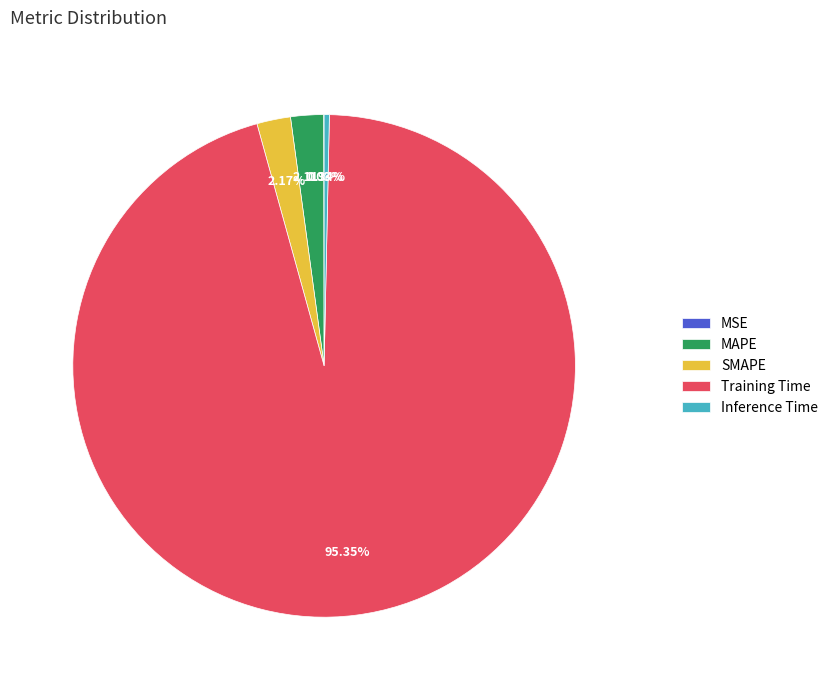

To the nearest percent, what is the average slice percentage?

20%